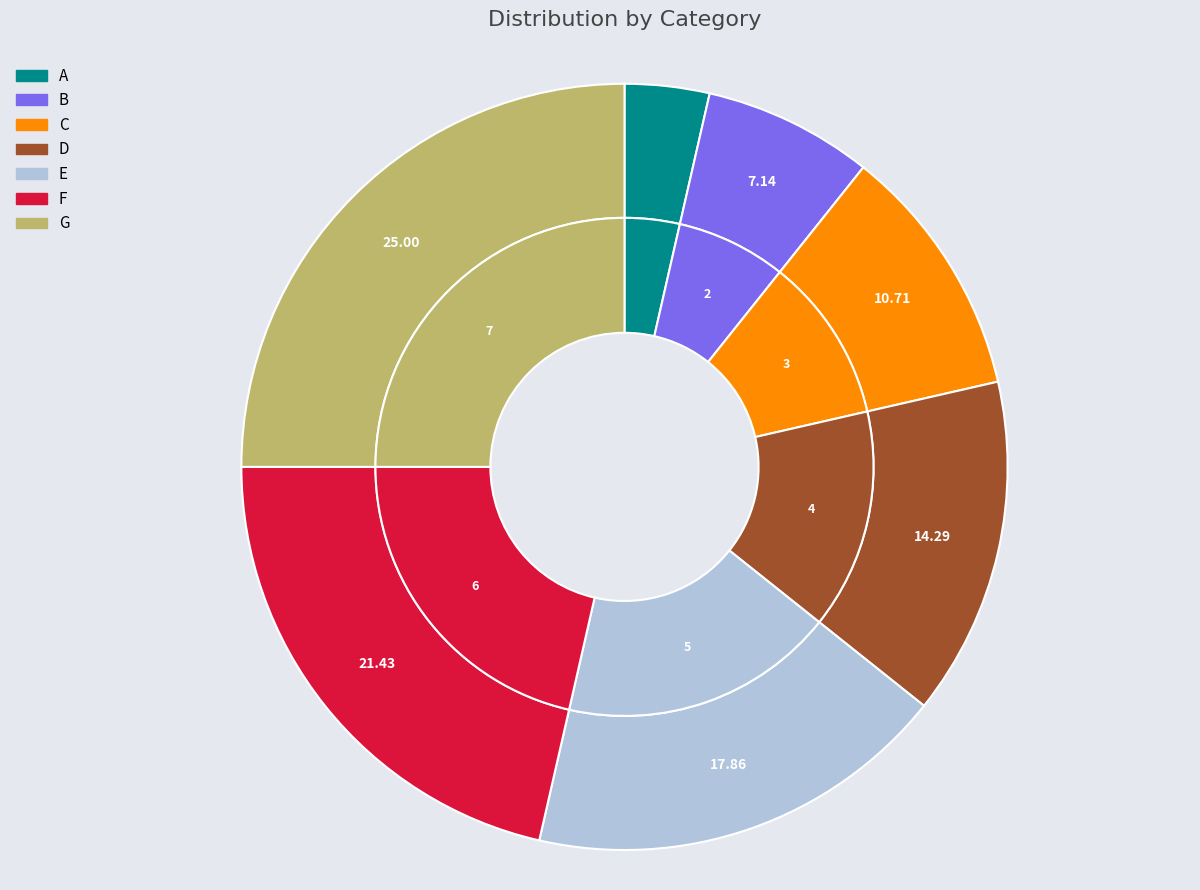

To the nearest percent, what is the combined percentage of C and B?

18%